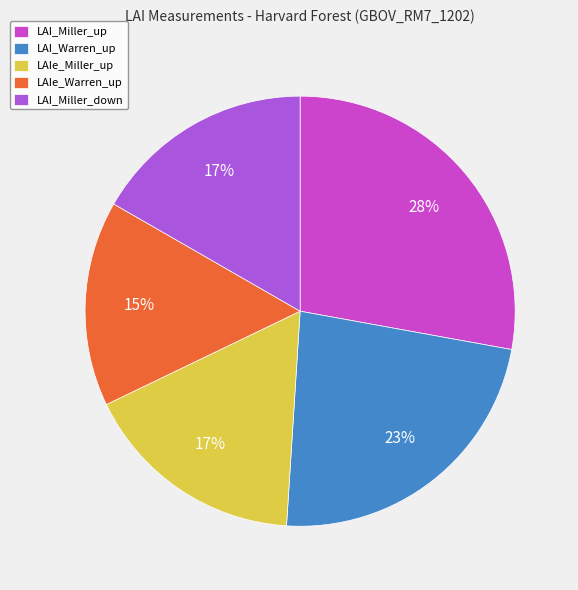

The LAI_Miller_up slice represents 28% of the pie. True or false?

True